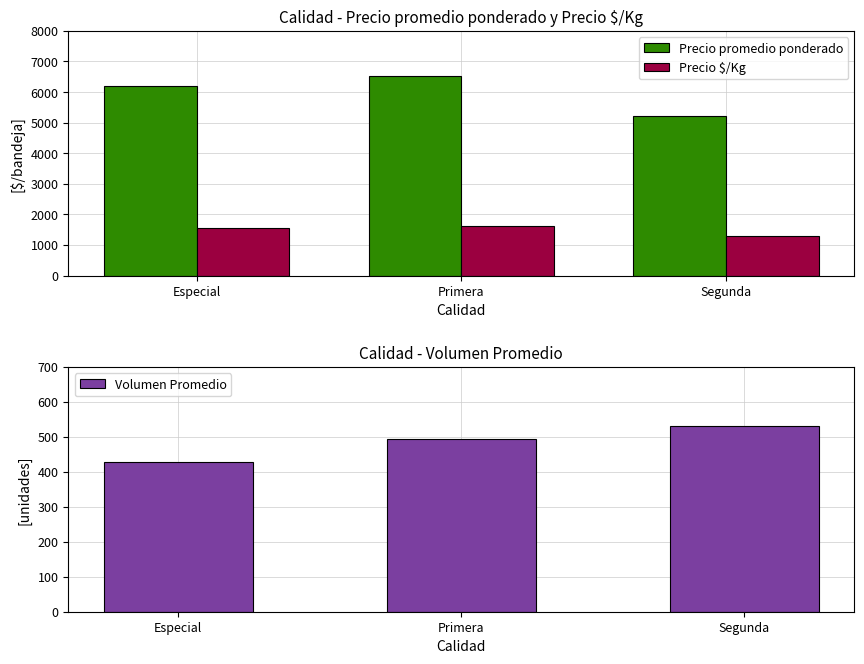

Where is Precio promedio ponderado nearest to the value 5881?

Especial